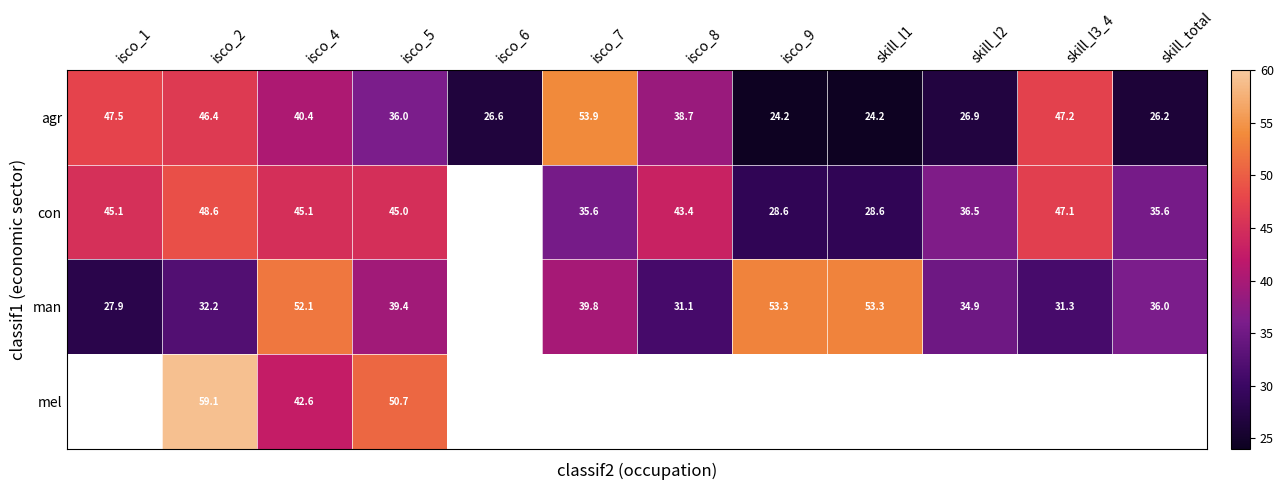

What is the sum of all agr values?

438.2